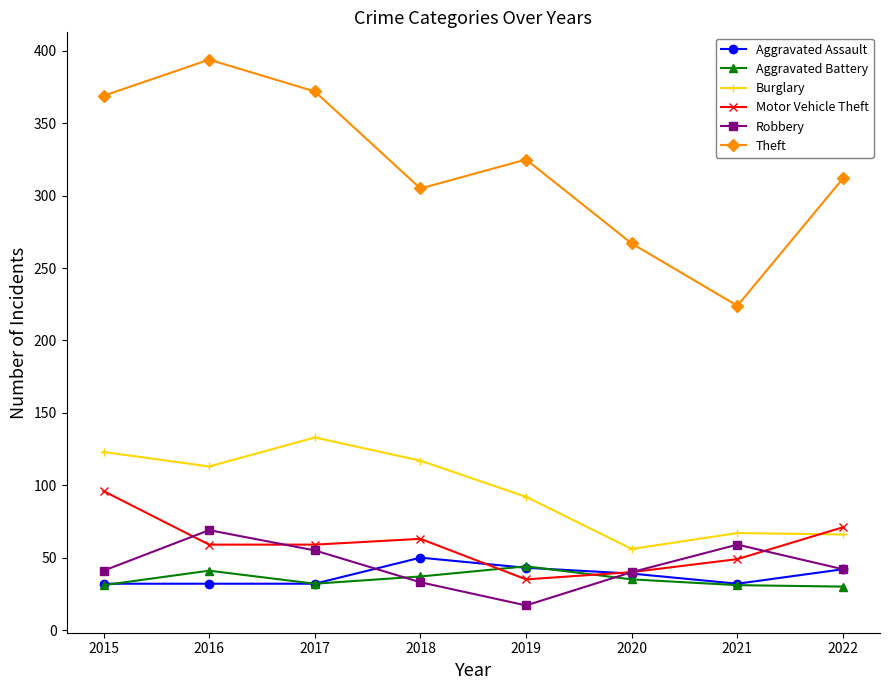

Read the Aggravated Assault value at 2020, to the nearest 5.

40